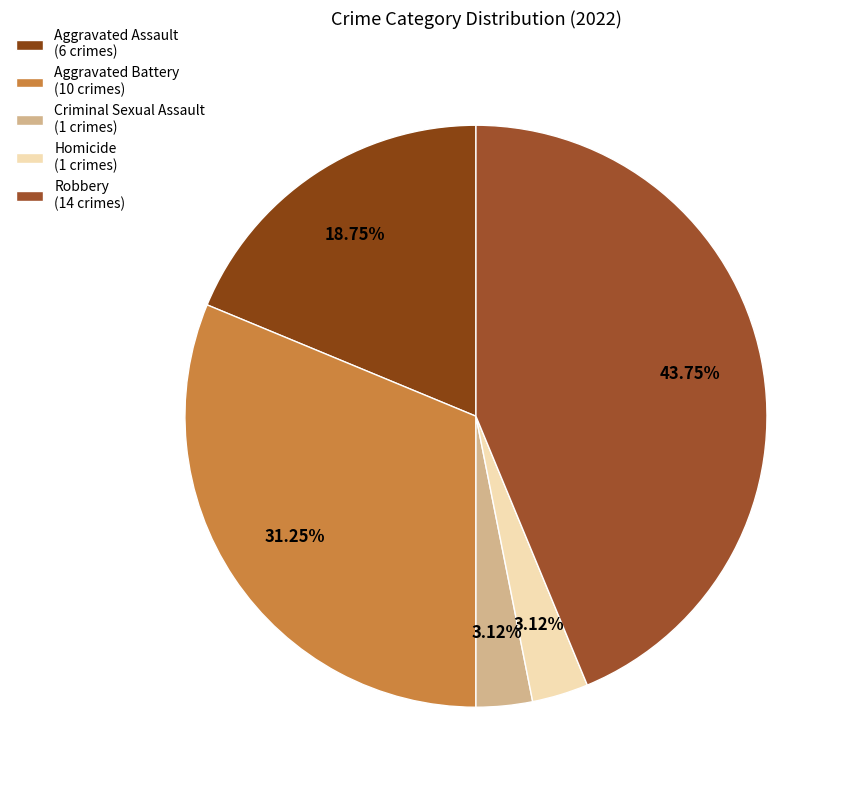

Which slice is the smallest?

Criminal Sexual Assault